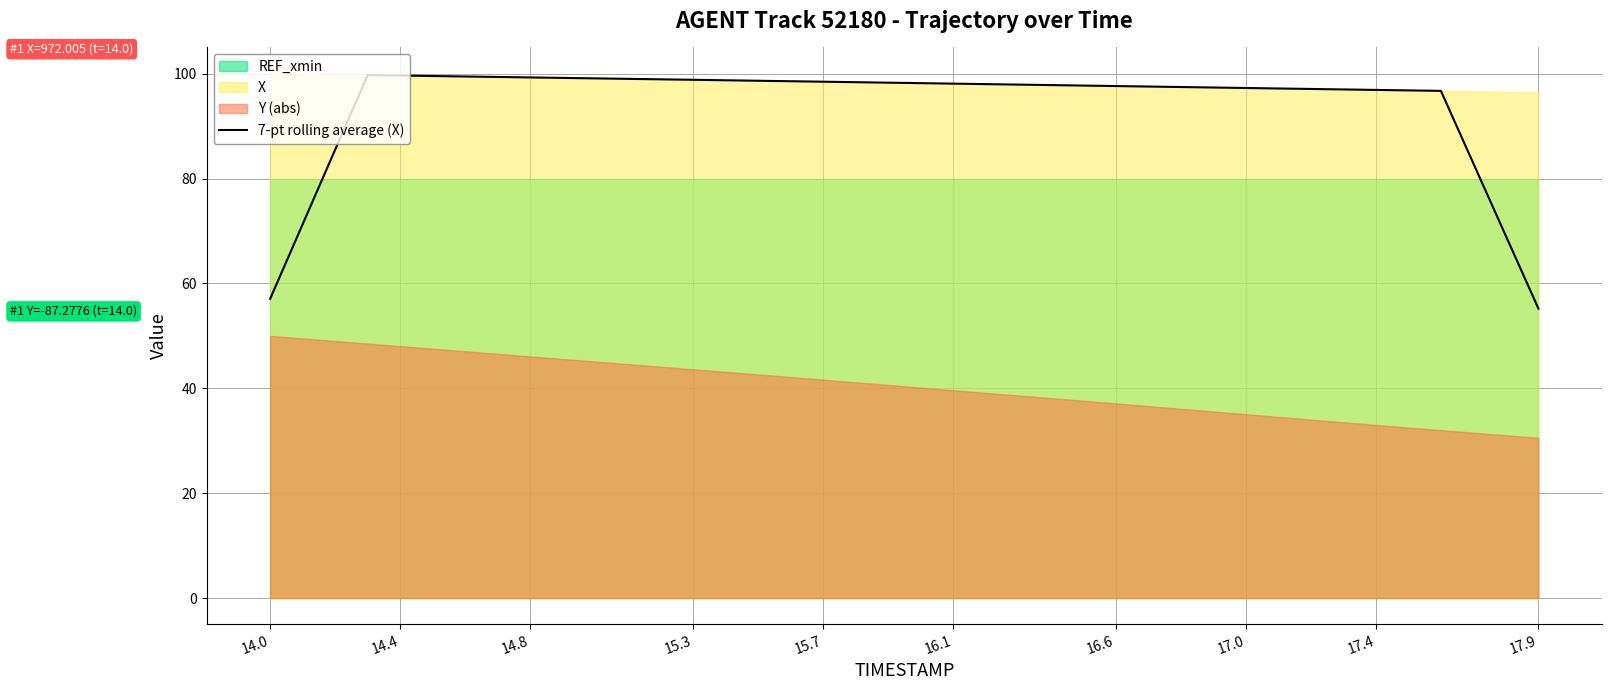

What is the minimum value for 7-pt rolling average (X)?

55.2